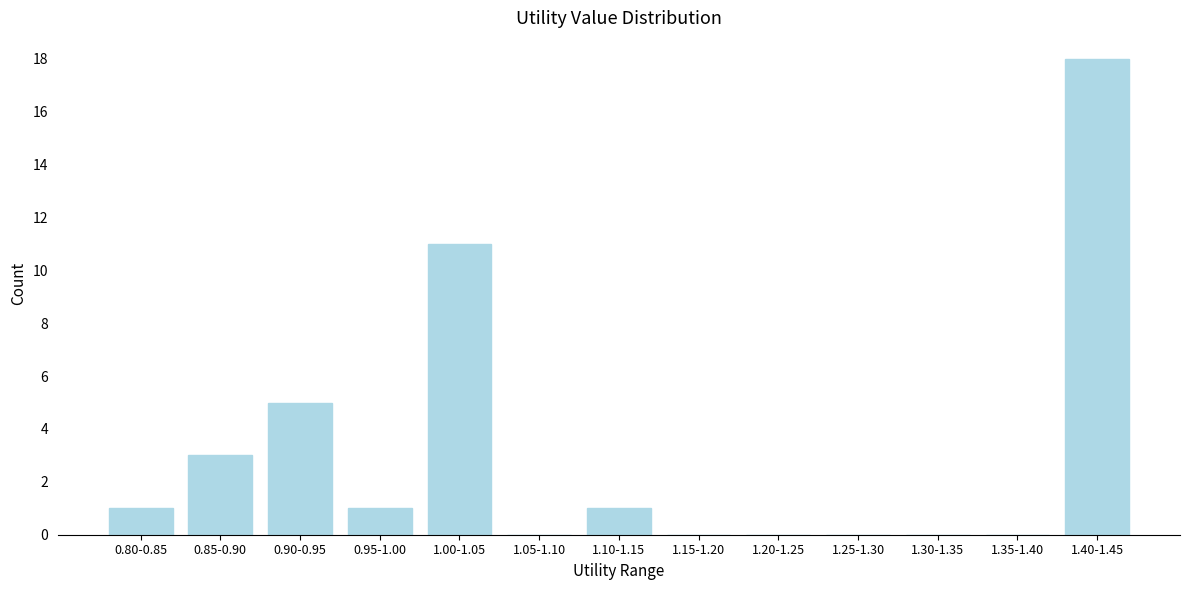

Reading left to right, list all the values displayed in this chart.

0.80-0.85=1	0.85-0.90=3	0.90-0.95=5	0.95-1.00=1	1.00-1.05=11	1.05-1.10=0	1.10-1.15=1	1.15-1.20=0	1.20-1.25=0	1.25-1.30=0	1.30-1.35=0	1.35-1.40=0	1.40-1.45=18